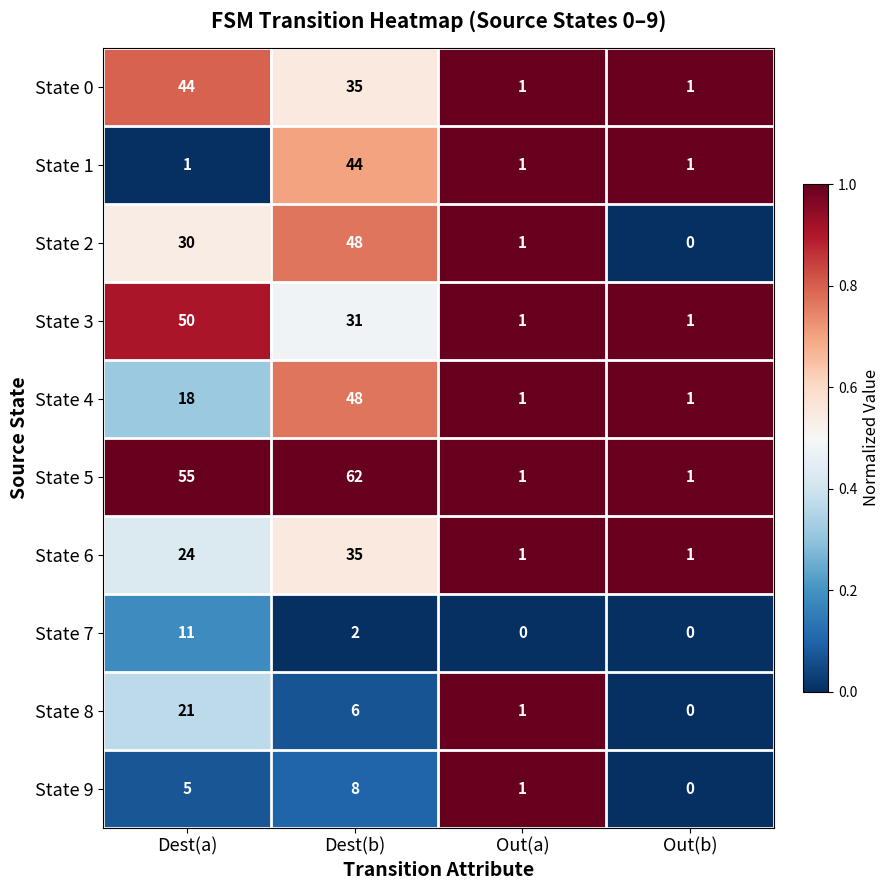

Is it true that State 7 equals 11 at Dest(a)?

True